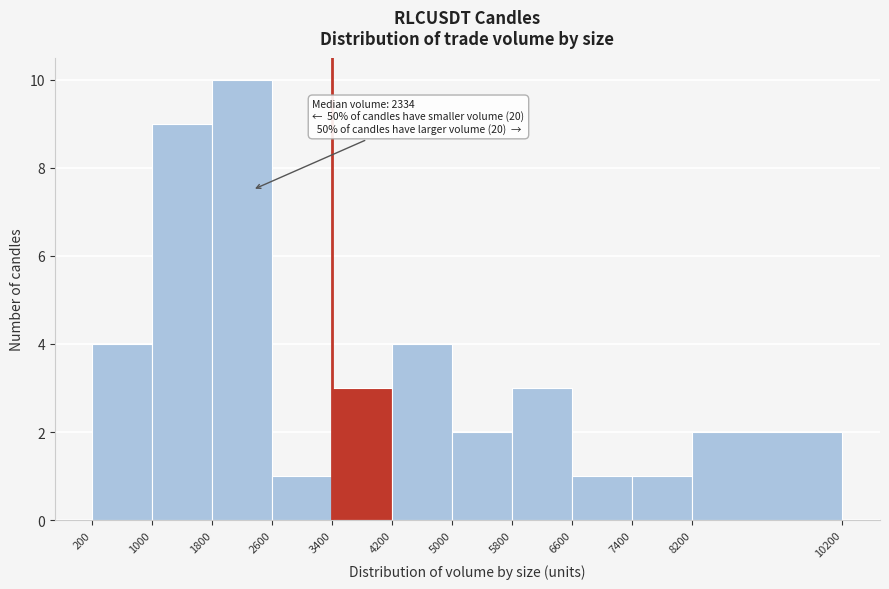

Over which range of the x-axis is the bar tallest?

1800 to 2600